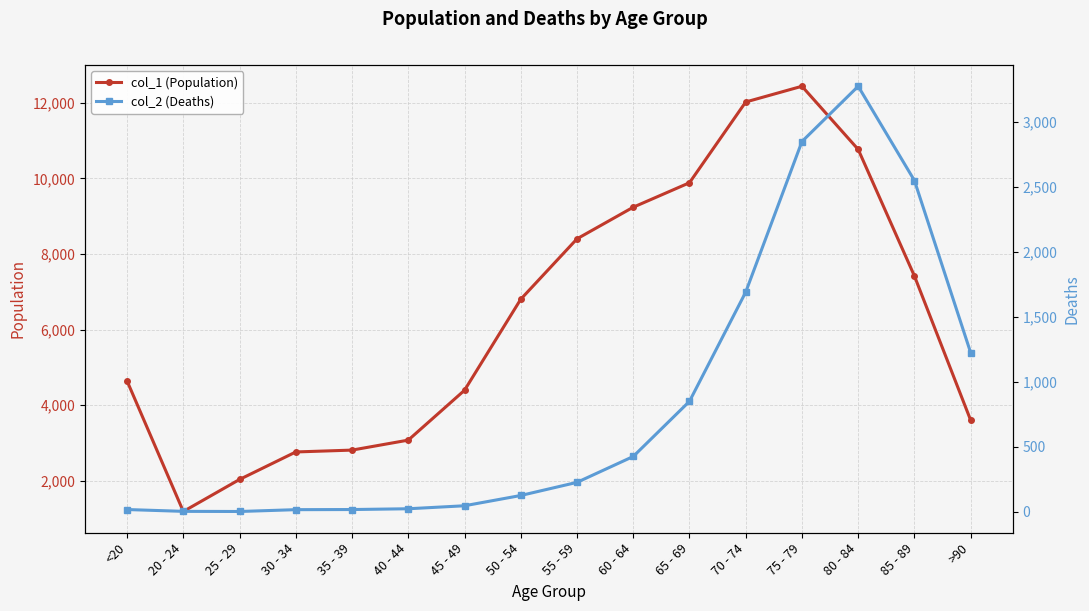

At which label is col_2 (Deaths) closest to 1638?

70 - 74